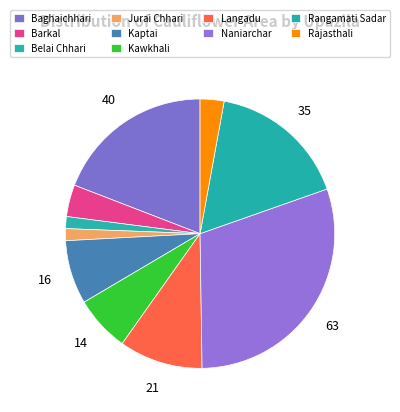

True or false: Kawkhali accounts for 17% of the total.

False